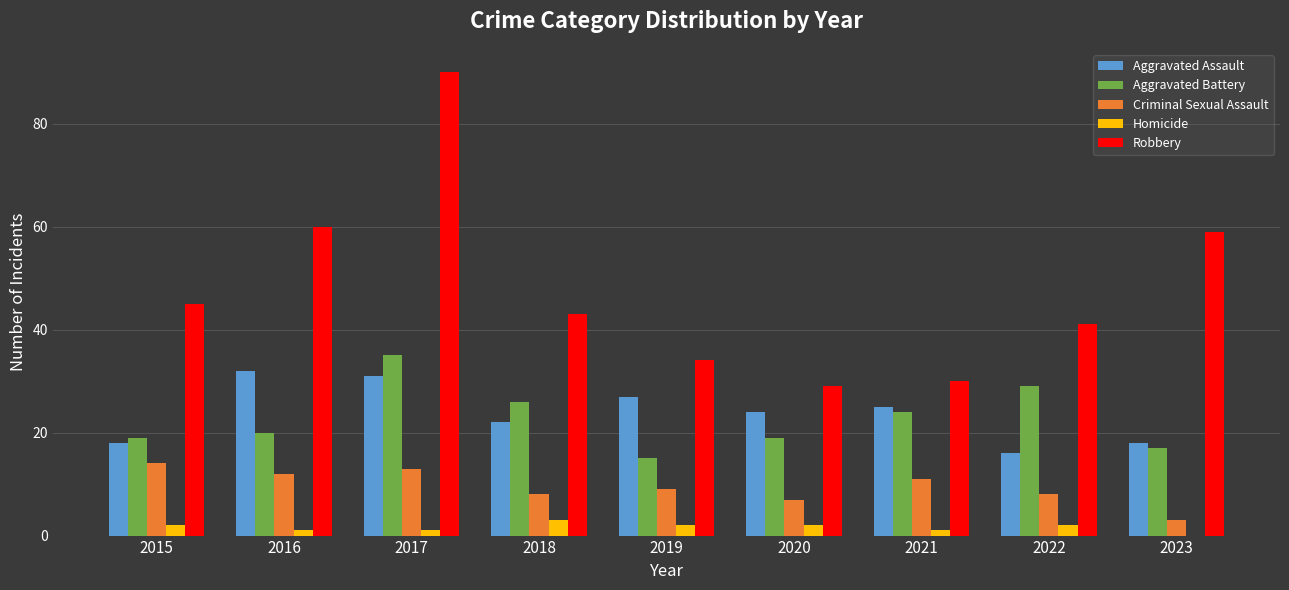

Read the Criminal Sexual Assault value at 2022.

8